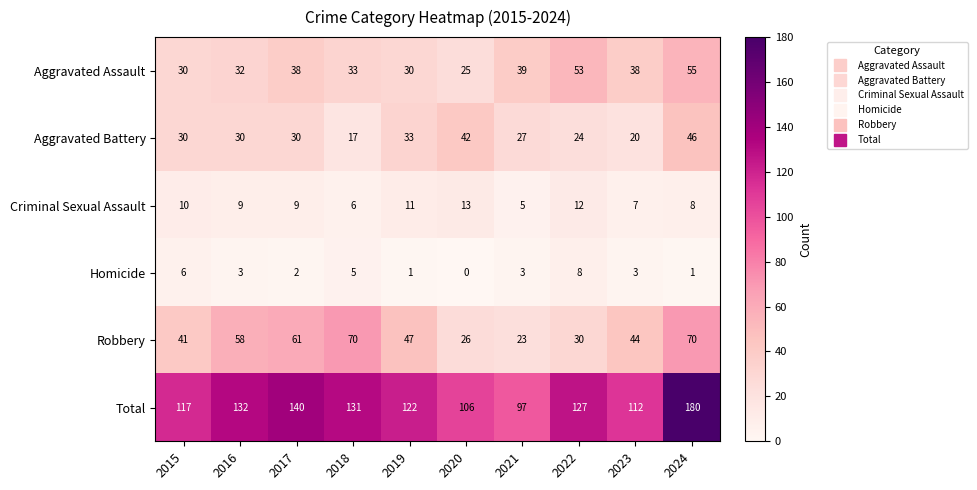

What is the approximate value of Aggravated Battery at 2018, to the nearest 5?

15